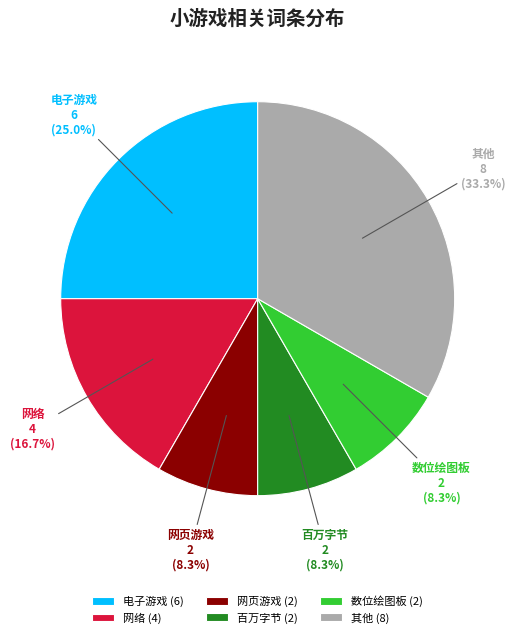

Which has a higher value, 数位绘图板 or 其他?

其他